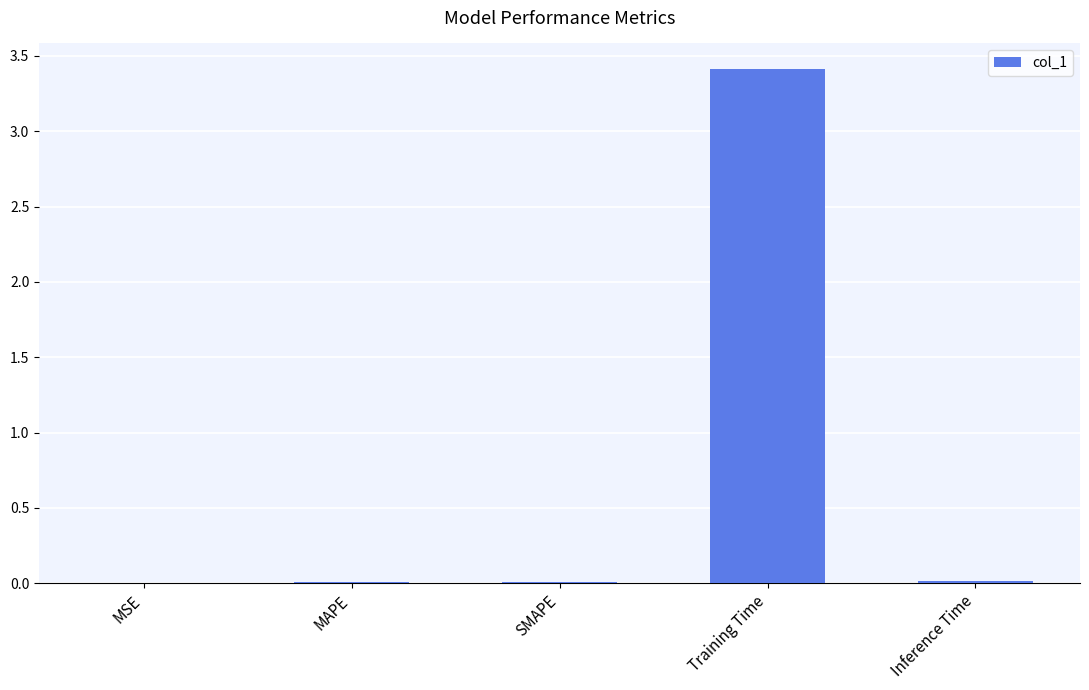

True or false: the data shows 0.0 at Inference Time.

True